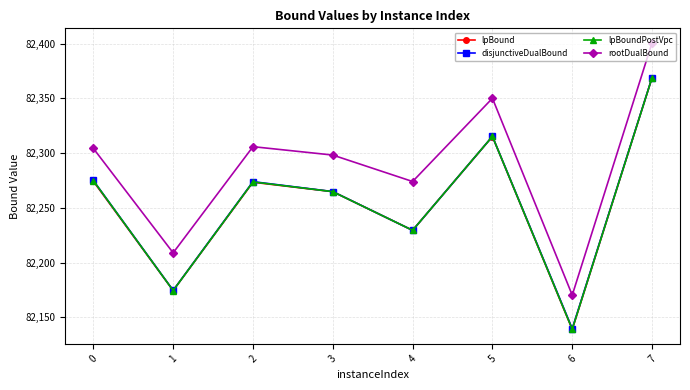

At which category is the sum across all series the highest?

7